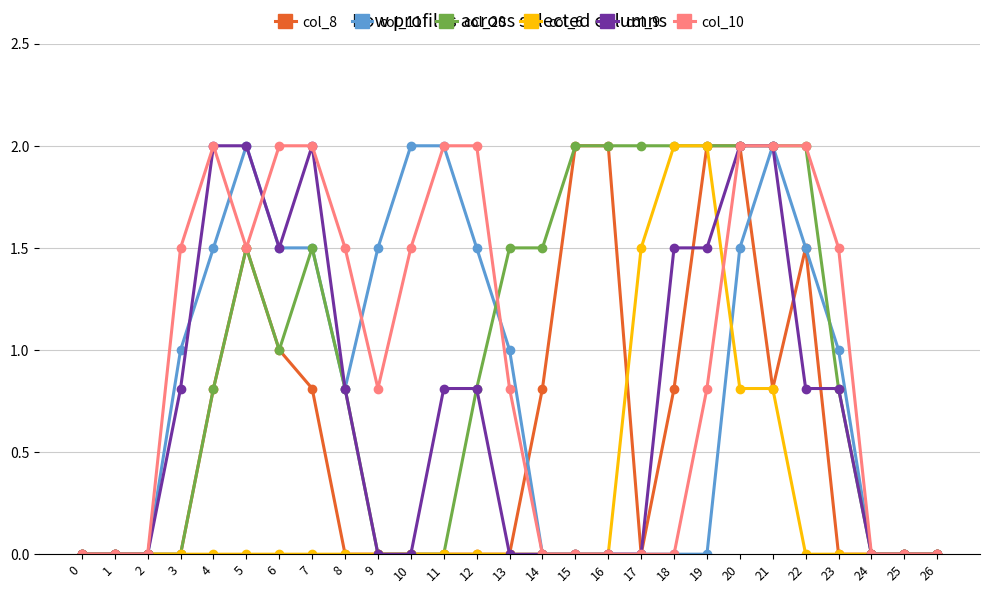

What is the difference between the col_8 values at 2 and 5?

1.5